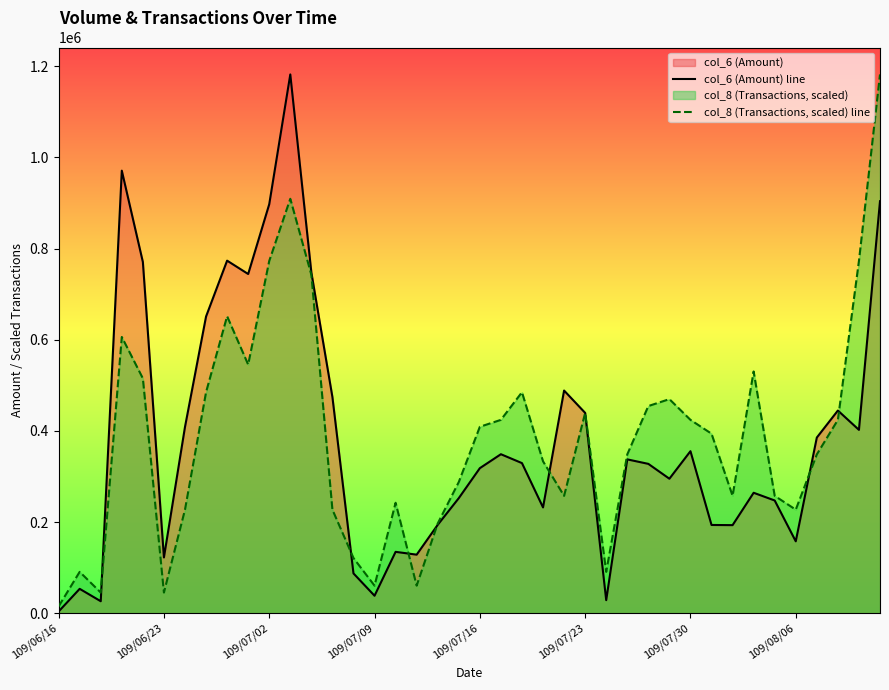

List the series in order of their overall mean, lowest first.

col_6 (Amount) line, col_8 (Transactions, scaled) line